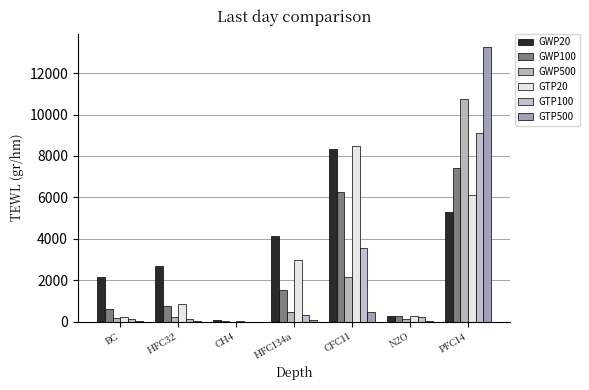

What is the label of the 1st bar from the right?

PFC14